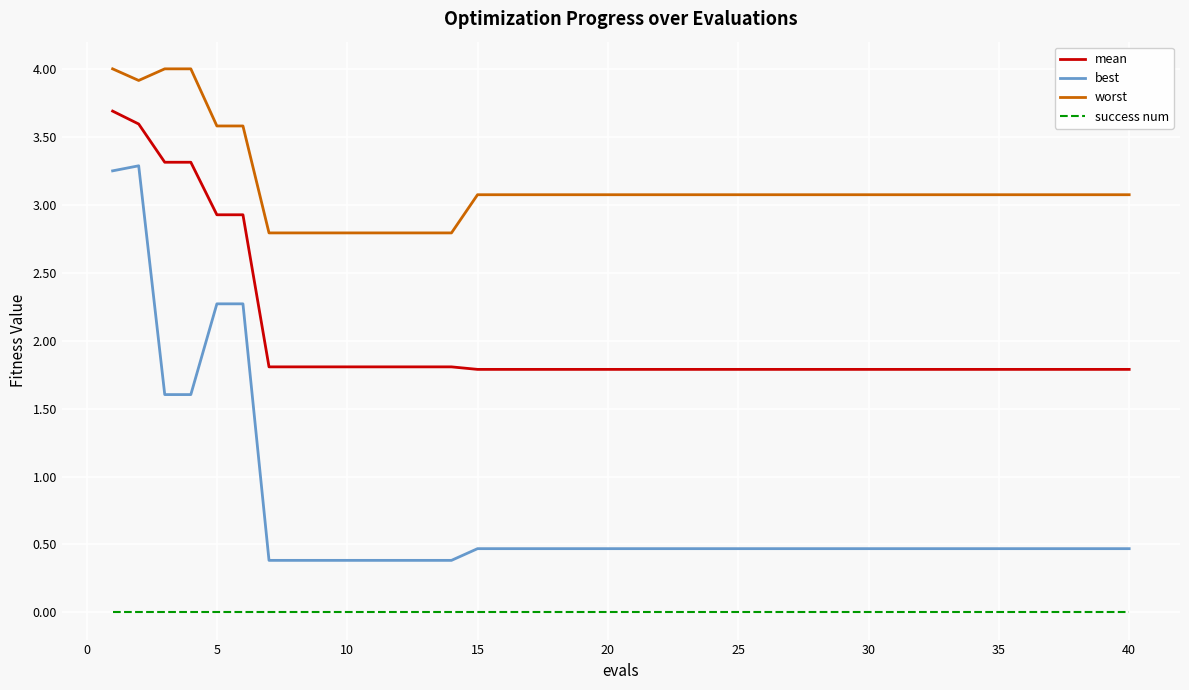

What is the difference between the maximum and minimum values in the best series?

2.9